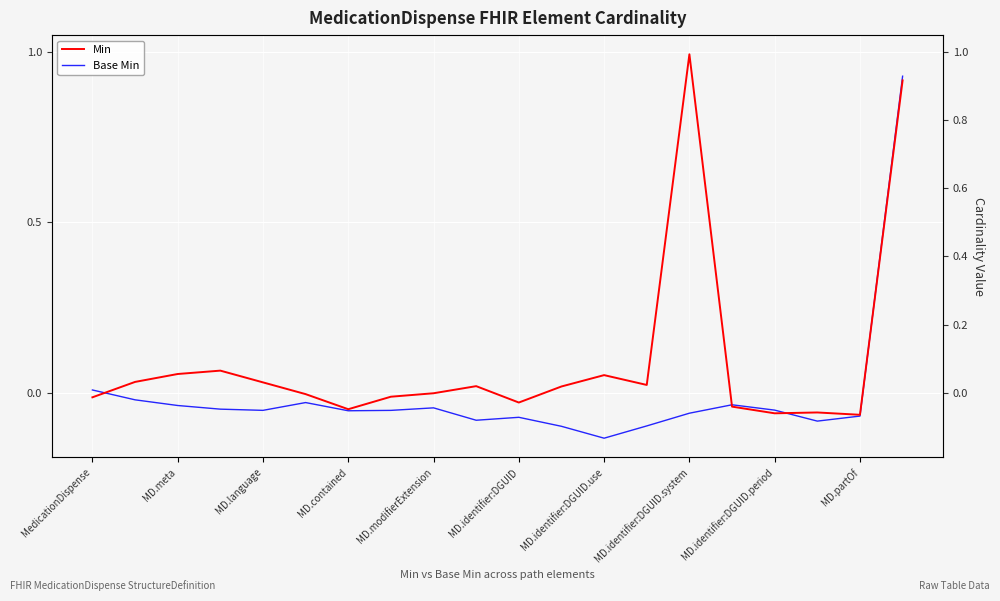

The Min series shows 0.0 at MD.meta. True or false?

False